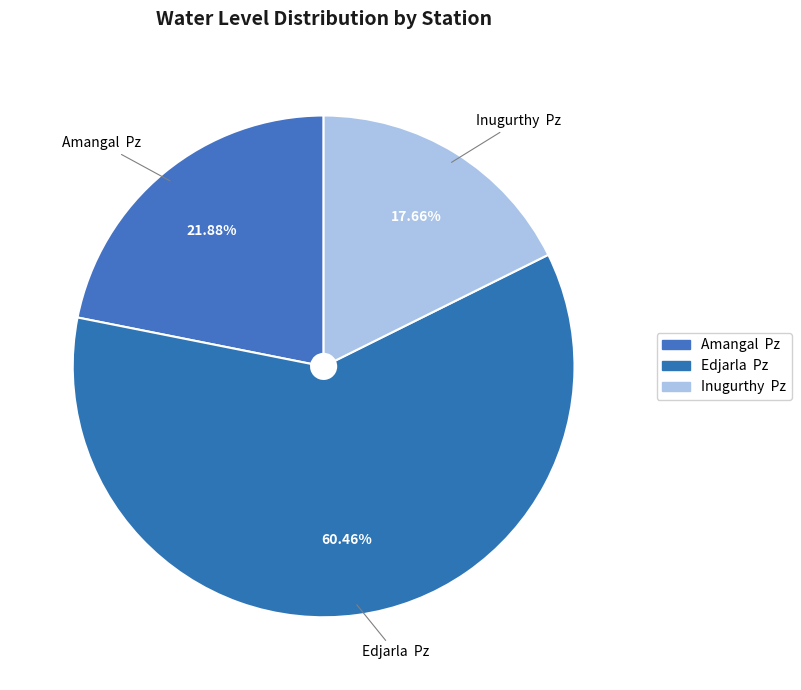

Combined, do Amangal Pz and Edjarla Pz account for over 50%?

Yes